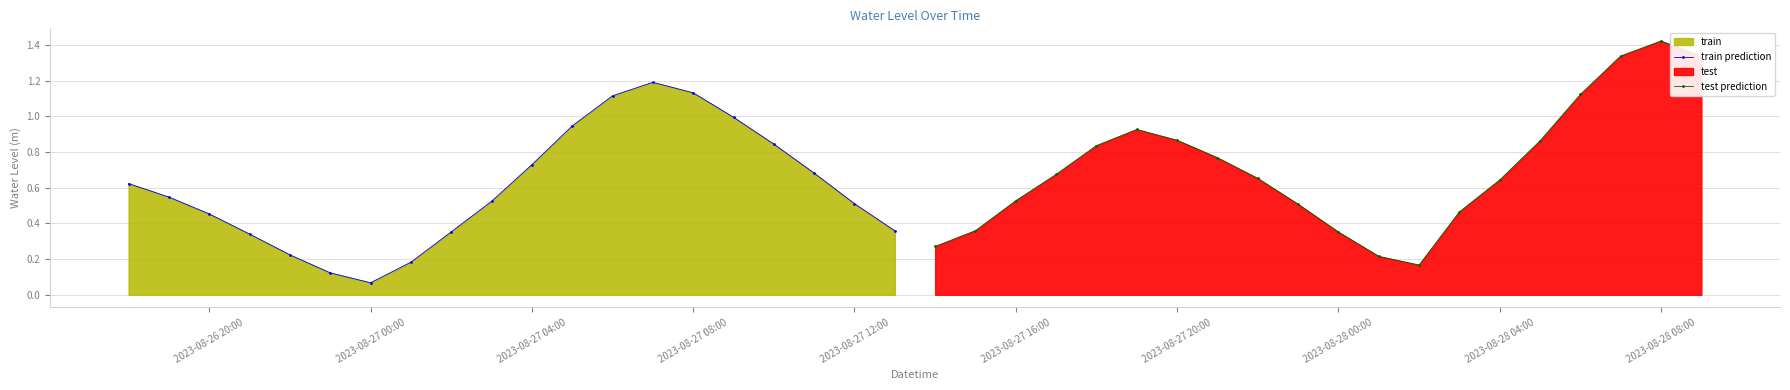

The value of test prediction at 2023-08-28 04:00 is 0.3. True or false?

False